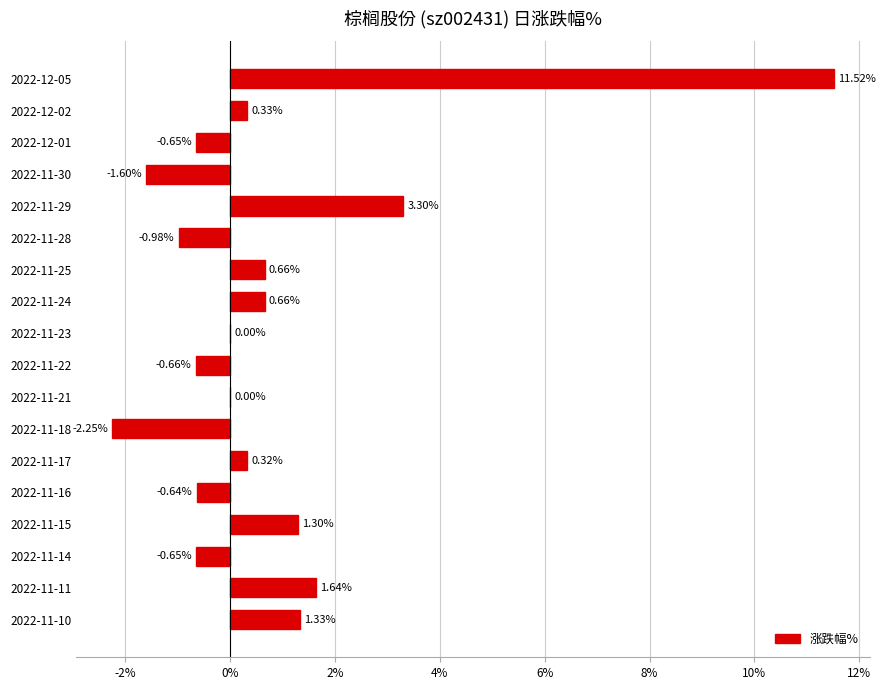

Approximately how many times larger is the value at 2022-12-05 compared to 2022-11-10?

8.7